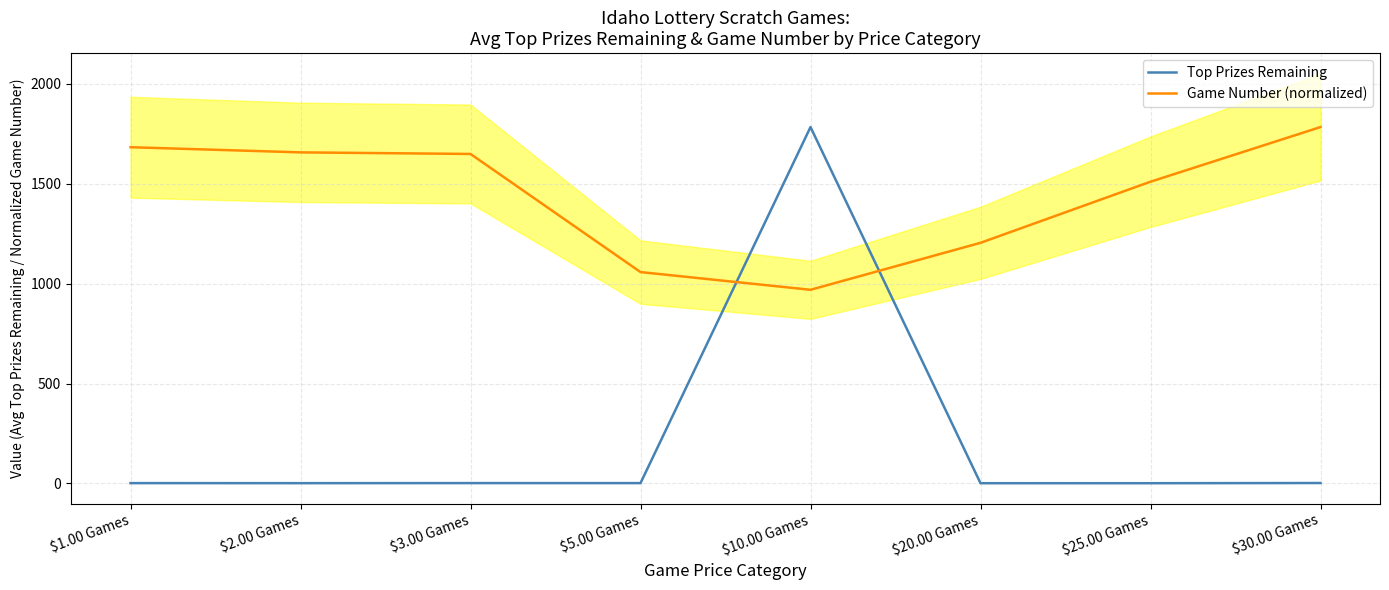

Reading left to right, list all the values displayed in this chart.

Top Prizes Remaining: $1.00 Games=1.5	$2.00 Games=1.2	$3.00 Games=1.6	$5.00 Games=1.5	$10.00 Games=1783.8	$20.00 Games=1.0	$25.00 Games=1.0	$30.00 Games=2.0
Game Number (normalized): $1.00 Games=1682.9	$2.00 Games=1657.2	$3.00 Games=1649.1	$5.00 Games=1057.9	$10.00 Games=969.2	$20.00 Games=1204.4	$25.00 Games=1510.2	$30.00 Games=1783.8